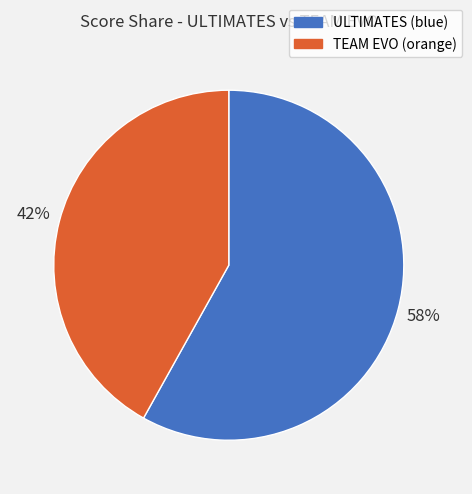

The ULTIMATES (blue) slice represents 58% of the pie. True or false?

True